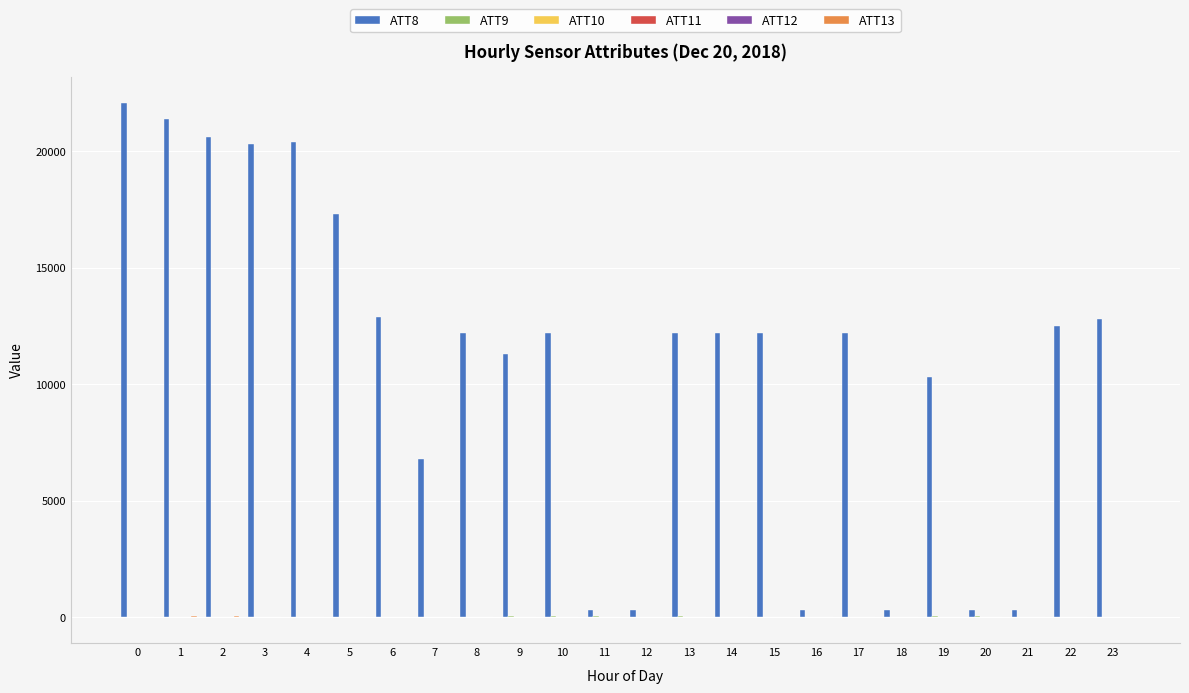

Which series has the widest spread of values?

ATT8